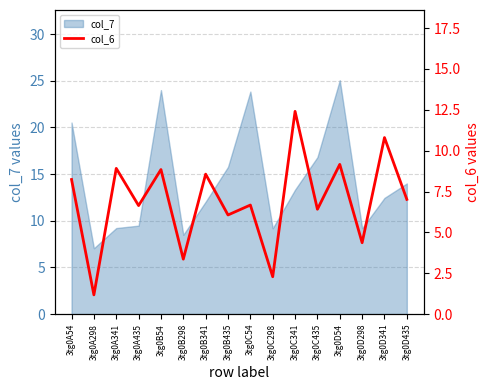

Does the chart have visible grid lines?

Yes